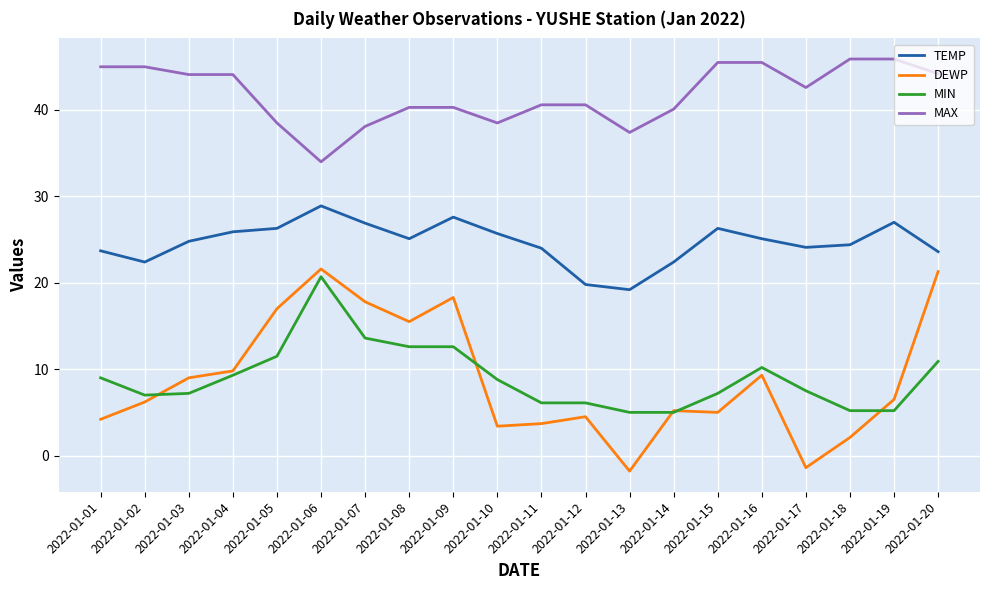

What are all the series names shown in the legend?

TEMP, DEWP, MIN, MAX